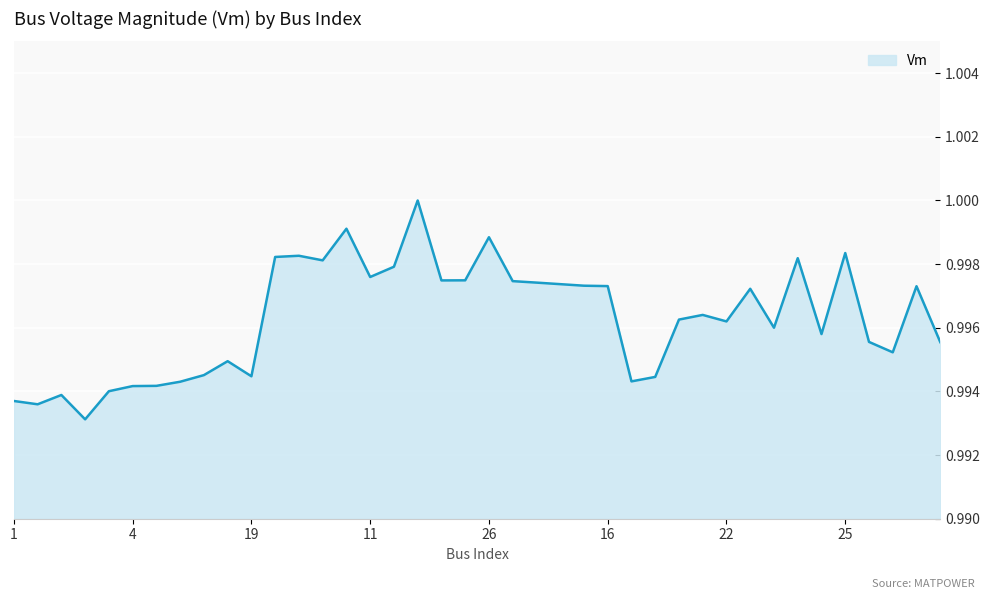

Reading right to left, transcribe all the data shown in this chart.

1.0	1.0	1.0	1.0	1.0	1.0	1.0	1.0	1.0	1.0	1.0	1.0	1.0	1.0	1.0	1.0	1.0	1.0	1.0	1.0	1.0	1.0	1.0	1.0	1.0	1.0	1.0	1.0	1.0	1.0	1.0	1.0	1.0	1.0	1.0	1.0	1.0	1.0	1.0	1.0